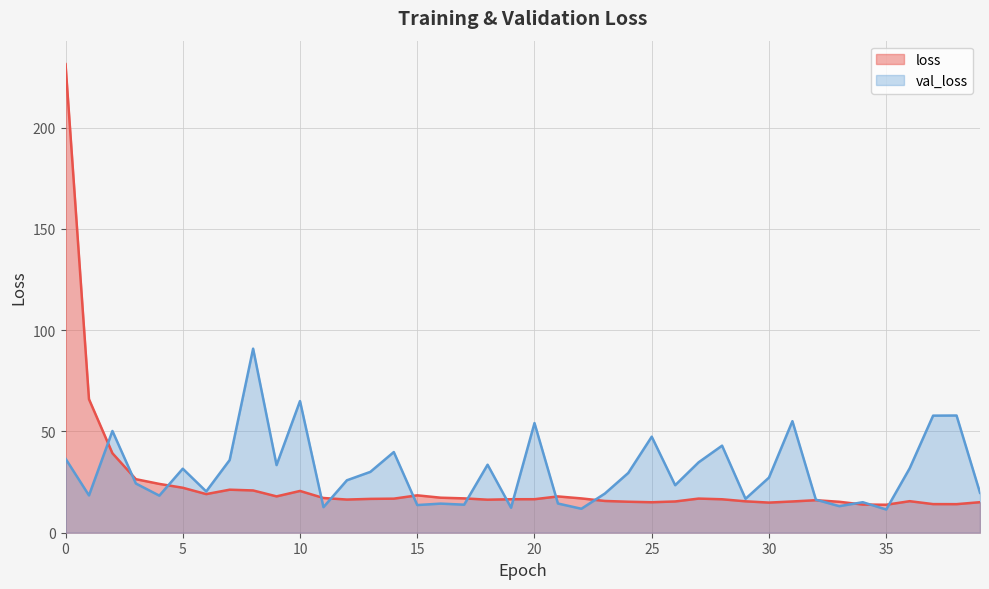

Which series changed the most between 4 and 26?

loss